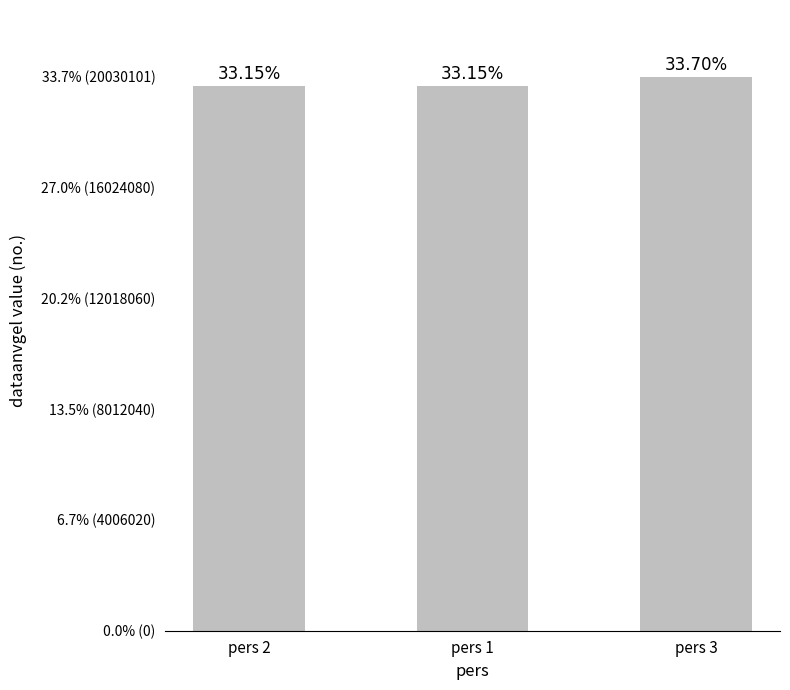

List the labels in order of value, smallest first.

pers 2, pers 1, pers 3